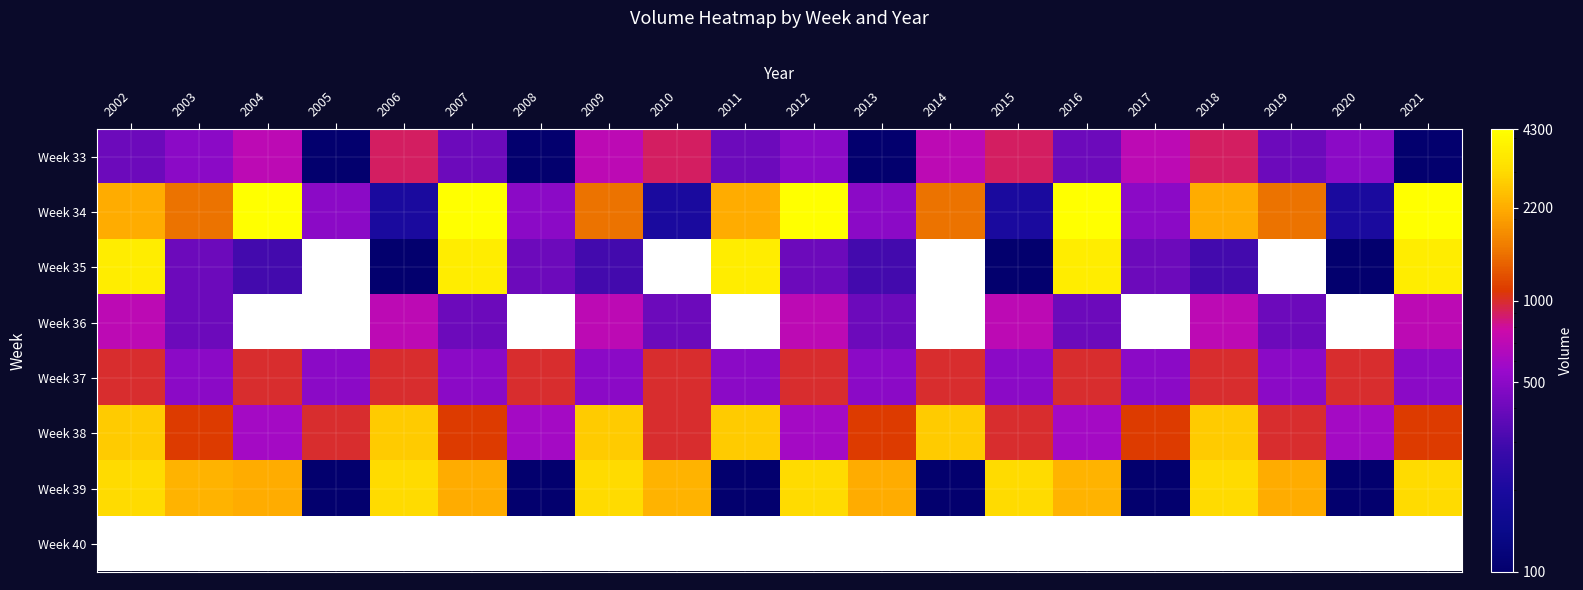

What is the sum of the Week 39 values at 2020 and 2005?

200.0